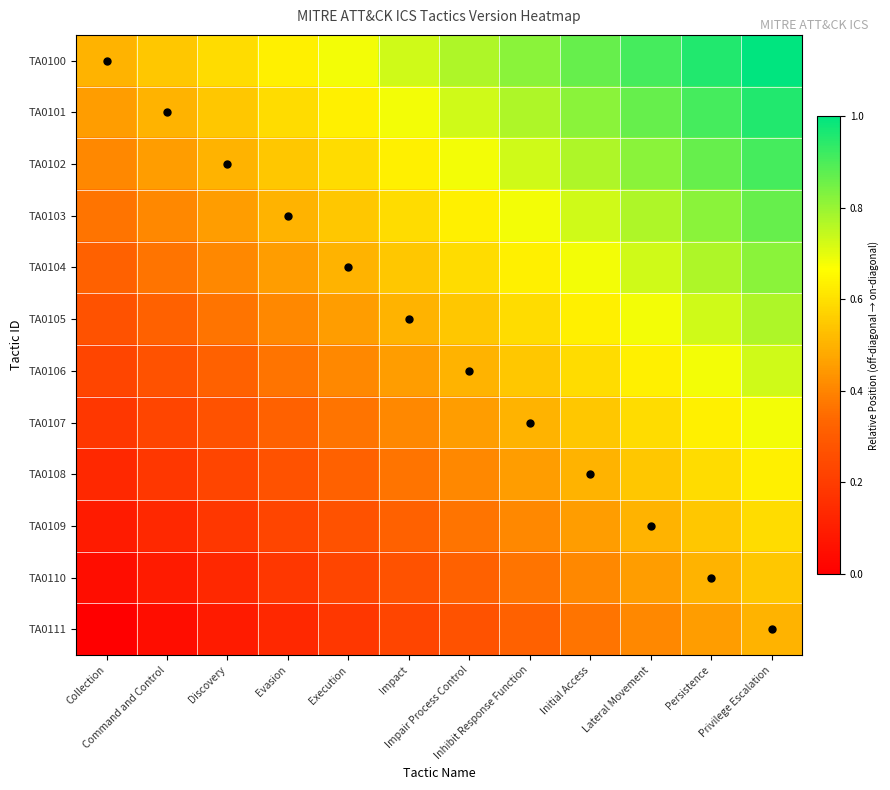

Reading right to left, list all the values displayed in this chart.

TA0100: Privilege Escalation=1.0	Persistence=1.0	Lateral Movement=0.9	Initial Access=0.9	Inhibit Response Function=0.8	Impair Process Control=0.8	Impact=0.7	Execution=0.7	Evasion=0.6	Discovery=0.6	Command and Control=0.5	Collection=0.5
TA0101: Privilege Escalation=1.0	Persistence=0.9	Lateral Movement=0.9	Initial Access=0.8	Inhibit Response Function=0.8	Impair Process Control=0.7	Impact=0.7	Execution=0.6	Evasion=0.6	Discovery=0.5	Command and Control=0.5	Collection=0.5
TA0102: Privilege Escalation=0.9	Persistence=0.9	Lateral Movement=0.8	Initial Access=0.8	Inhibit Response Function=0.7	Impair Process Control=0.7	Impact=0.6	Execution=0.6	Evasion=0.5	Discovery=0.5	Command and Control=0.5	Collection=0.4
TA0103: Privilege Escalation=0.9	Persistence=0.8	Lateral Movement=0.8	Initial Access=0.7	Inhibit Response Function=0.7	Impair Process Control=0.6	Impact=0.6	Execution=0.5	Evasion=0.5	Discovery=0.5	Command and Control=0.4	Collection=0.4
TA0104: Privilege Escalation=0.8	Persistence=0.8	Lateral Movement=0.7	Initial Access=0.7	Inhibit Response Function=0.6	Impair Process Control=0.6	Impact=0.5	Execution=0.5	Evasion=0.5	Discovery=0.4	Command and Control=0.4	Collection=0.3
TA0105: Privilege Escalation=0.8	Persistence=0.7	Lateral Movement=0.7	Initial Access=0.6	Inhibit Response Function=0.6	Impair Process Control=0.5	Impact=0.5	Execution=0.5	Evasion=0.4	Discovery=0.4	Command and Control=0.3	Collection=0.3
TA0106: Privilege Escalation=0.7	Persistence=0.7	Lateral Movement=0.6	Initial Access=0.6	Inhibit Response Function=0.5	Impair Process Control=0.5	Impact=0.5	Execution=0.4	Evasion=0.4	Discovery=0.3	Command and Control=0.3	Collection=0.2
TA0107: Privilege Escalation=0.7	Persistence=0.6	Lateral Movement=0.6	Initial Access=0.5	Inhibit Response Function=0.5	Impair Process Control=0.5	Impact=0.4	Execution=0.4	Evasion=0.3	Discovery=0.3	Command and Control=0.2	Collection=0.2
TA0108: Privilege Escalation=0.6	Persistence=0.6	Lateral Movement=0.5	Initial Access=0.5	Inhibit Response Function=0.5	Impair Process Control=0.4	Impact=0.4	Execution=0.3	Evasion=0.3	Discovery=0.2	Command and Control=0.2	Collection=0.1
TA0109: Privilege Escalation=0.6	Persistence=0.5	Lateral Movement=0.5	Initial Access=0.5	Inhibit Response Function=0.4	Impair Process Control=0.4	Impact=0.3	Execution=0.3	Evasion=0.2	Discovery=0.2	Command and Control=0.1	Collection=0.1
TA0110: Privilege Escalation=0.5	Persistence=0.5	Lateral Movement=0.5	Initial Access=0.4	Inhibit Response Function=0.4	Impair Process Control=0.3	Impact=0.3	Execution=0.2	Evasion=0.2	Discovery=0.1	Command and Control=0.1	Collection=0.0
TA0111: Privilege Escalation=0.5	Persistence=0.5	Lateral Movement=0.4	Initial Access=0.4	Inhibit Response Function=0.3	Impair Process Control=0.3	Impact=0.2	Execution=0.2	Evasion=0.1	Discovery=0.1	Command and Control=0.0	Collection=0.0